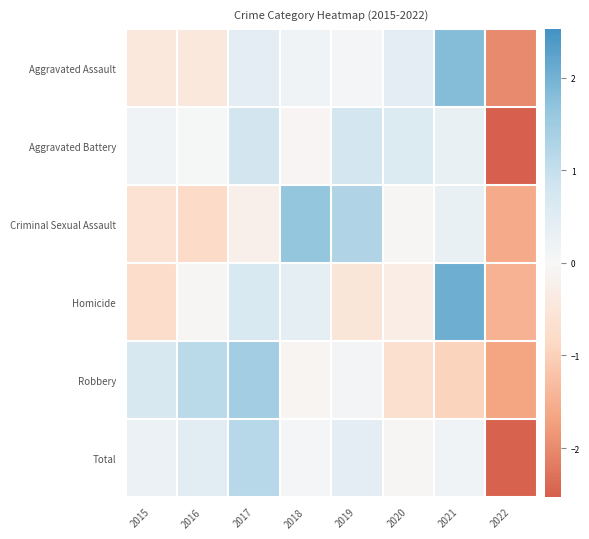

Reading right to left, transcribe all the data shown in this chart.

Aggravated Assault: 2022=-2.0	2021=1.8	2020=0.4	2019=0.1	2018=0.2	2017=0.4	2016=-0.4	2015=-0.4
Aggravated Battery: 2022=-2.5	2021=0.3	2020=0.6	2019=0.8	2018=-0.1	2017=0.8	2016=0.0	2015=0.2
Criminal Sexual Assault: 2022=-1.6	2021=0.3	2020=-0.0	2019=1.3	2018=1.7	2017=-0.2	2016=-0.8	2015=-0.6
Homicide: 2022=-1.5	2021=2.1	2020=-0.3	2019=-0.5	2018=0.4	2017=0.6	2016=-0.1	2015=-0.8
Robbery: 2022=-1.7	2021=-0.9	2020=-0.7	2019=0.1	2018=-0.1	2017=1.5	2016=1.1	2015=0.7
Total: 2022=-2.5	2021=0.2	2020=-0.0	2019=0.4	2018=0.1	2017=1.2	2016=0.5	2015=0.2